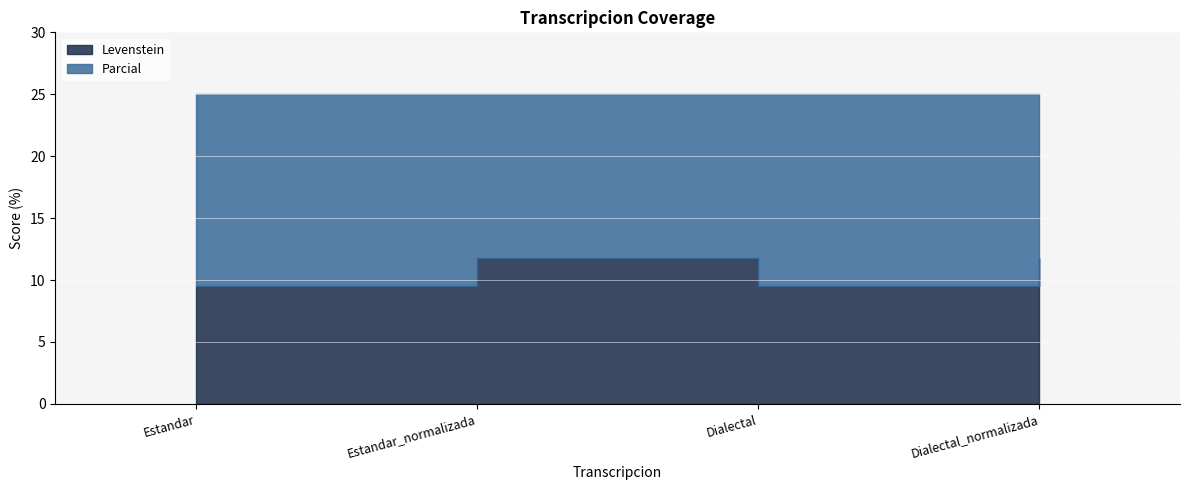

The Parcial series shows 16.0 at Estandar. True or false?

False